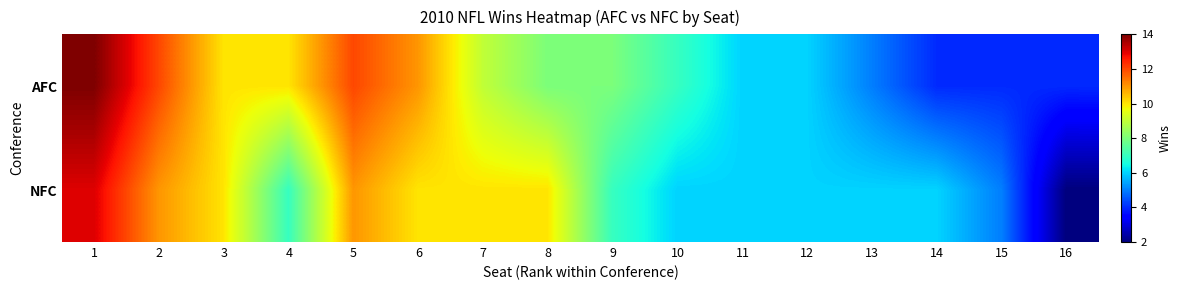

Which series has the widest spread of values?

NFC